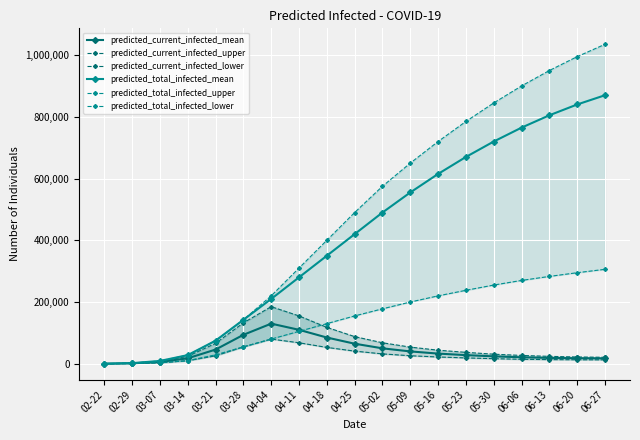

The value of predicted_current_infected_mean at 05-30 is 24000. True or false?

True